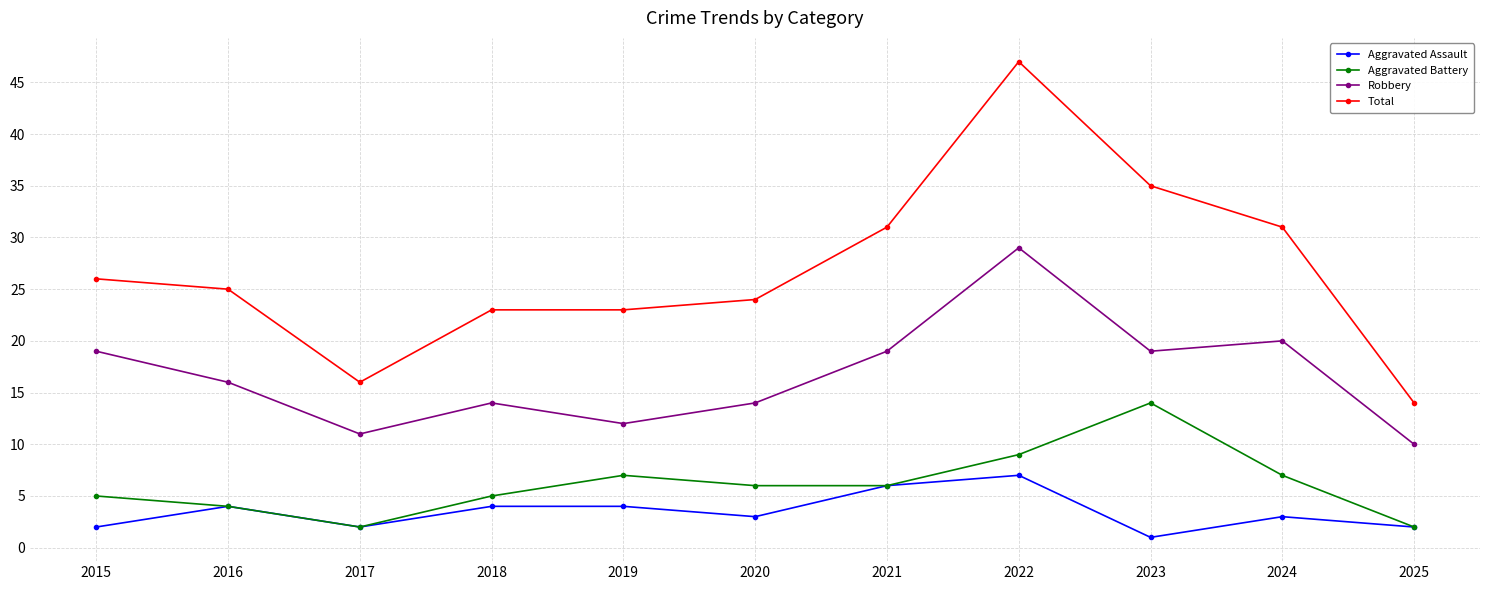

What is the value of the Total point at the 9th from the left?

35